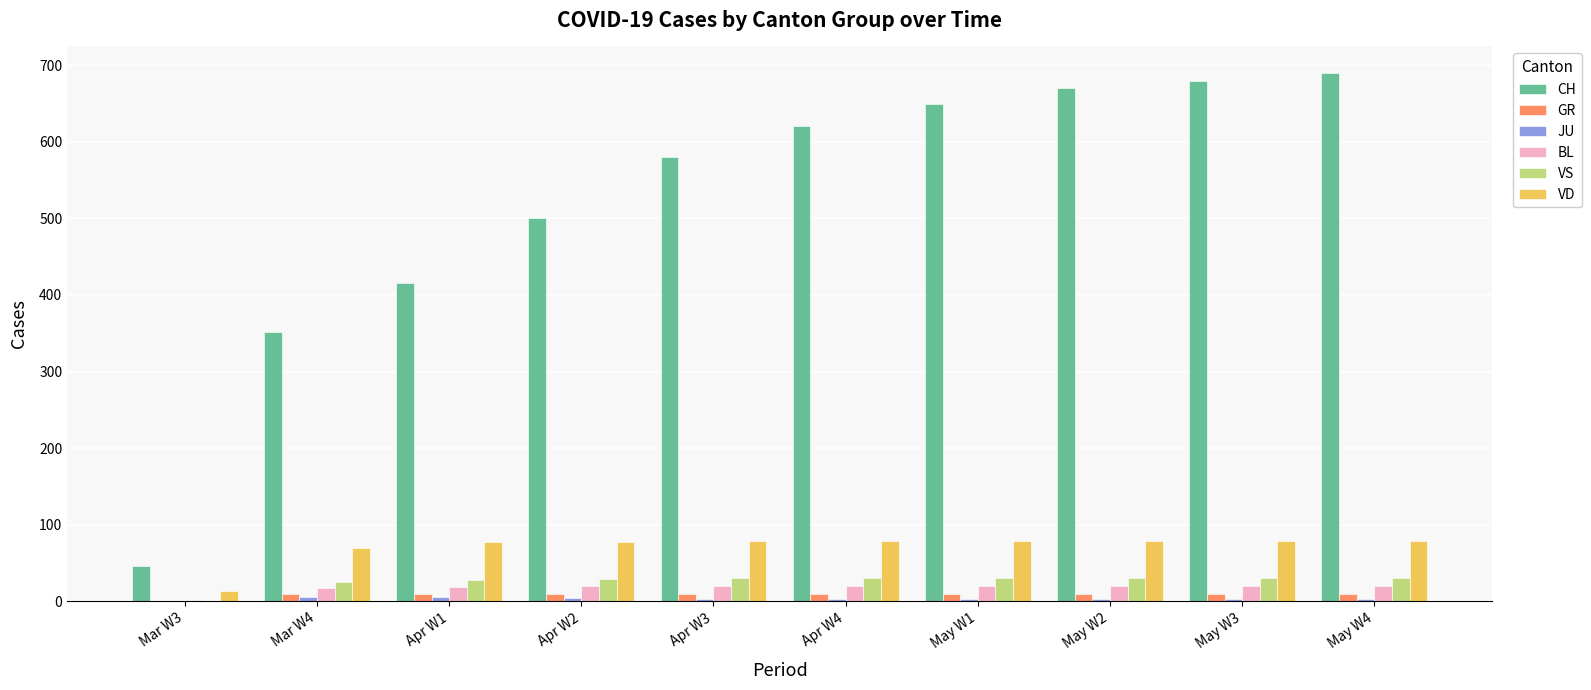

Which series changed the most between Mar W3 and May W2?

CH